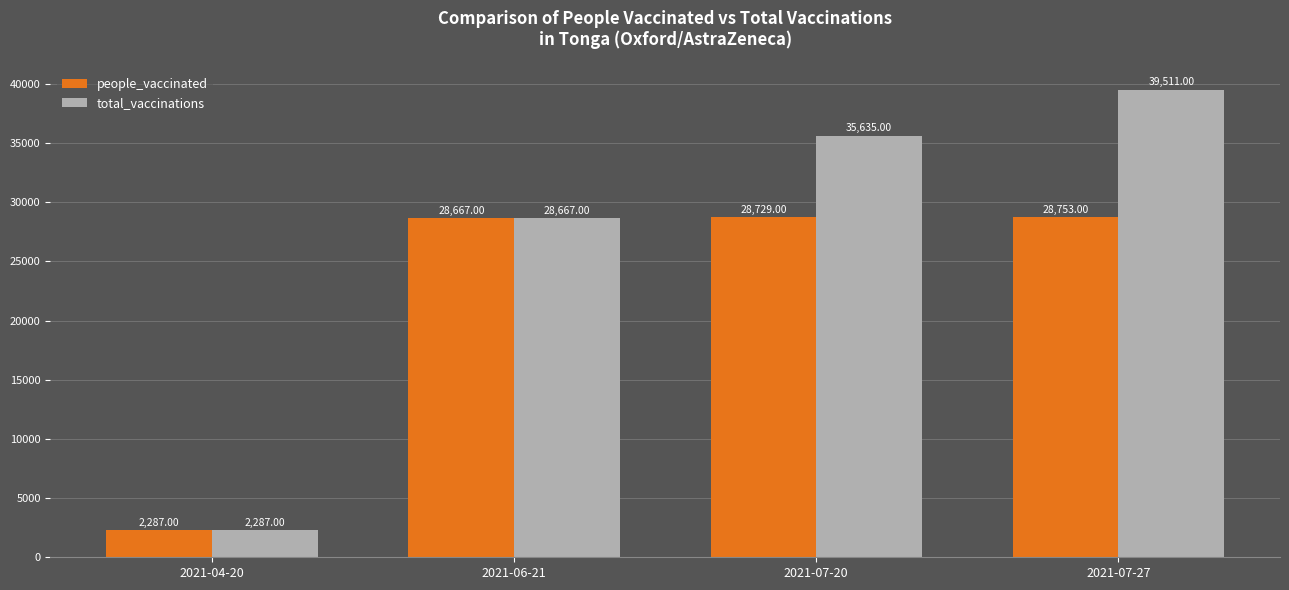

What is the total value across all series at 2021-06-21?

57334